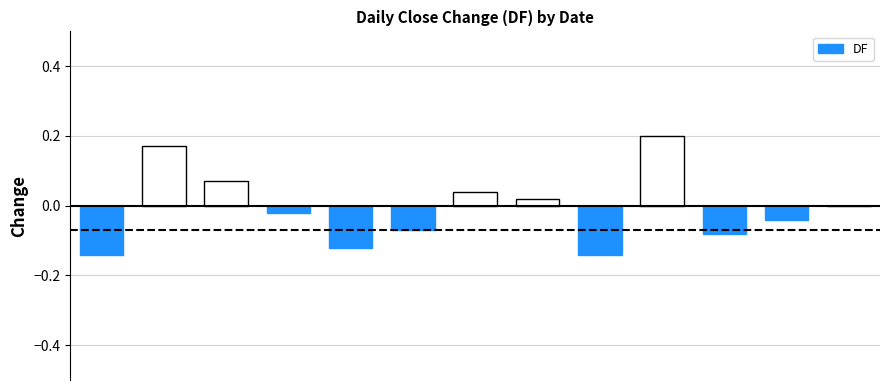

Rank the categories by value from lowest to highest.

0, 8, 4, 10, 5, 11, 3, 12, 7, 6, 2, 1, 9